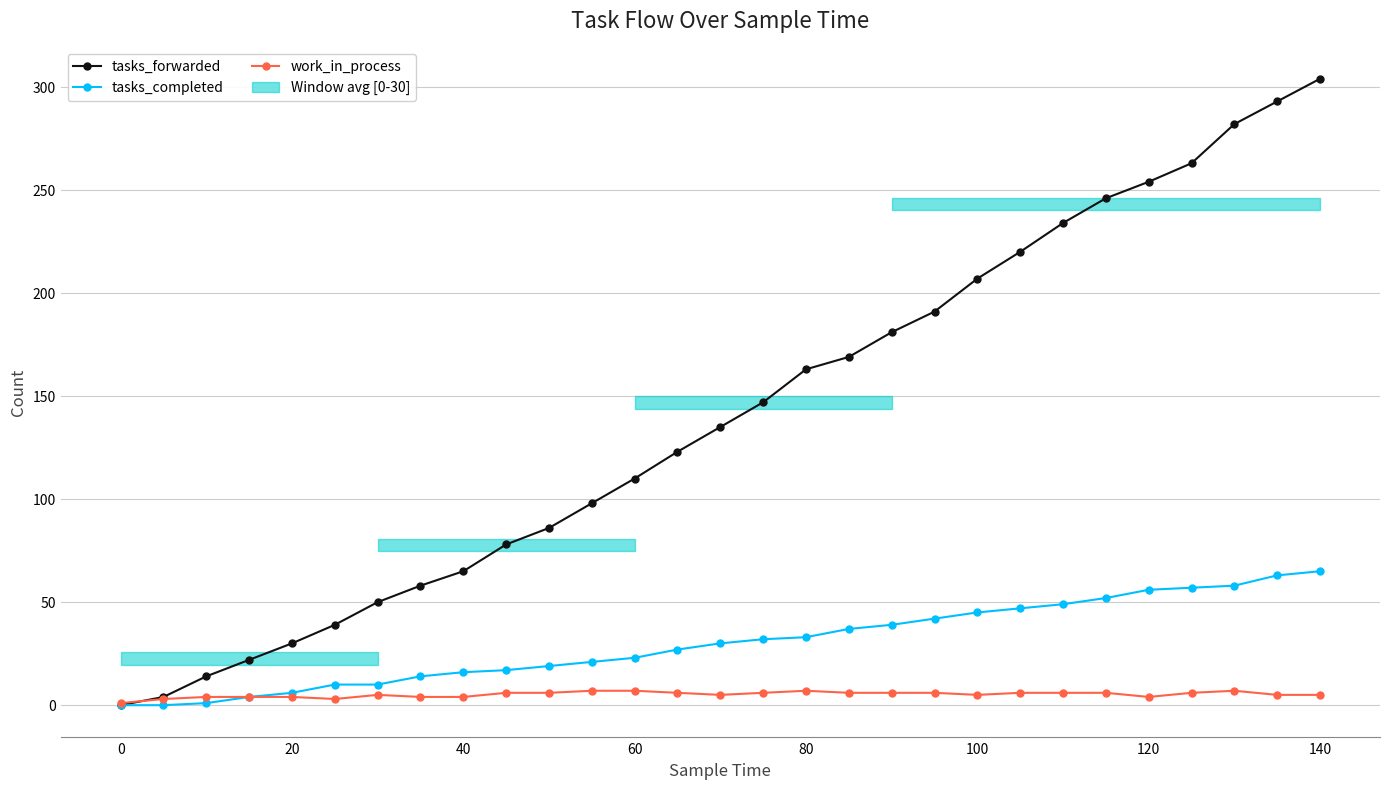

What is the maximum value for tasks_forwarded?

304